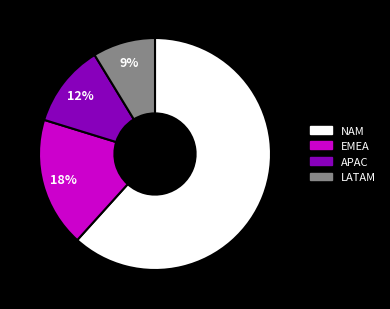

What percentage is the LATAM slice, to the nearest percent?

9%